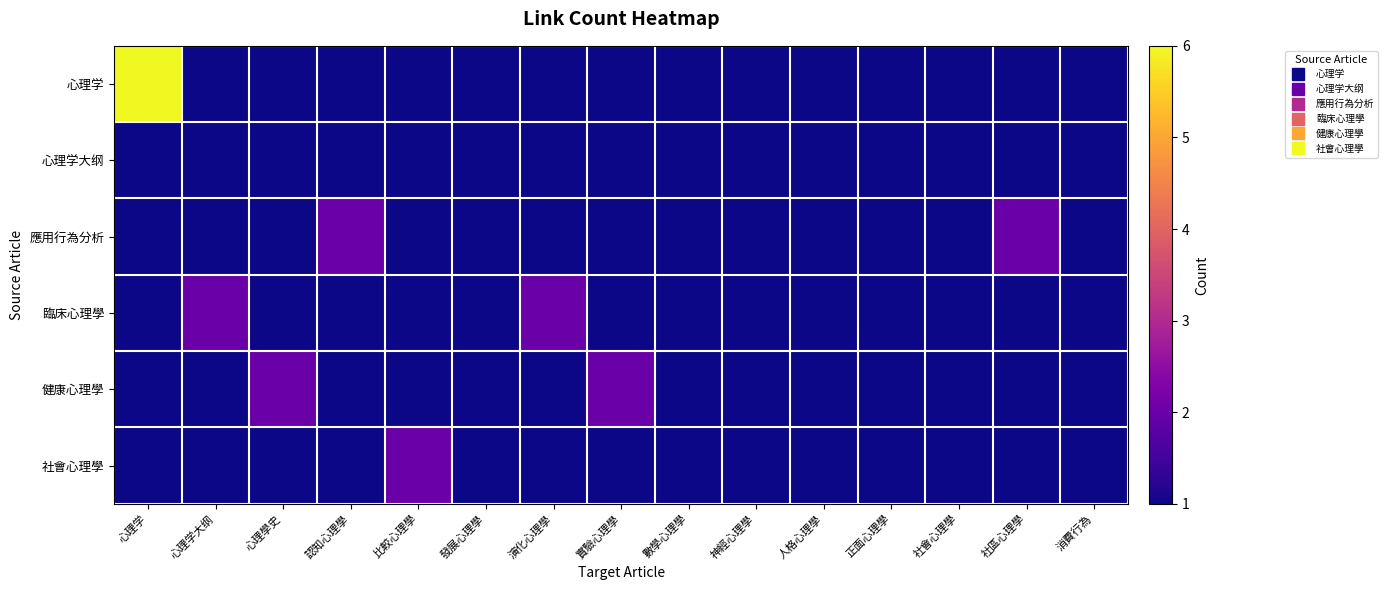

Reading left to right, transcribe all the data shown in this chart.

心理学: 心理学=6	心理学大纲=1	心理學史=1	認知心理學=1	比較心理學=1	發展心理學=1	演化心理學=1	實驗心理學=1	數學心理學=1	神經心理學=1	人格心理學=1	正面心理學=1	社會心理學=1	社區心理學=1	消費行為=1
心理学大纲: 心理学=1	心理学大纲=1	心理學史=1	認知心理學=1	比較心理學=1	發展心理學=1	演化心理學=1	實驗心理學=1	數學心理學=1	神經心理學=1	人格心理學=1	正面心理學=1	社會心理學=1	社區心理學=1	消費行為=1
應用行為分析: 心理学=1	心理学大纲=1	心理學史=1	認知心理學=2	比較心理學=1	發展心理學=1	演化心理學=1	實驗心理學=1	數學心理學=1	神經心理學=1	人格心理學=1	正面心理學=1	社會心理學=1	社區心理學=2	消費行為=1
臨床心理學: 心理学=1	心理学大纲=2	心理學史=1	認知心理學=1	比較心理學=1	發展心理學=1	演化心理學=2	實驗心理學=1	數學心理學=1	神經心理學=1	人格心理學=1	正面心理學=1	社會心理學=1	社區心理學=1	消費行為=1
健康心理學: 心理学=1	心理学大纲=1	心理學史=2	認知心理學=1	比較心理學=1	發展心理學=1	演化心理學=1	實驗心理學=2	數學心理學=1	神經心理學=1	人格心理學=1	正面心理學=1	社會心理學=1	社區心理學=1	消費行為=1
社會心理學: 心理学=1	心理学大纲=1	心理學史=1	認知心理學=1	比較心理學=2	發展心理學=1	演化心理學=1	實驗心理學=1	數學心理學=1	神經心理學=1	人格心理學=1	正面心理學=1	社會心理學=1	社區心理學=1	消費行為=1